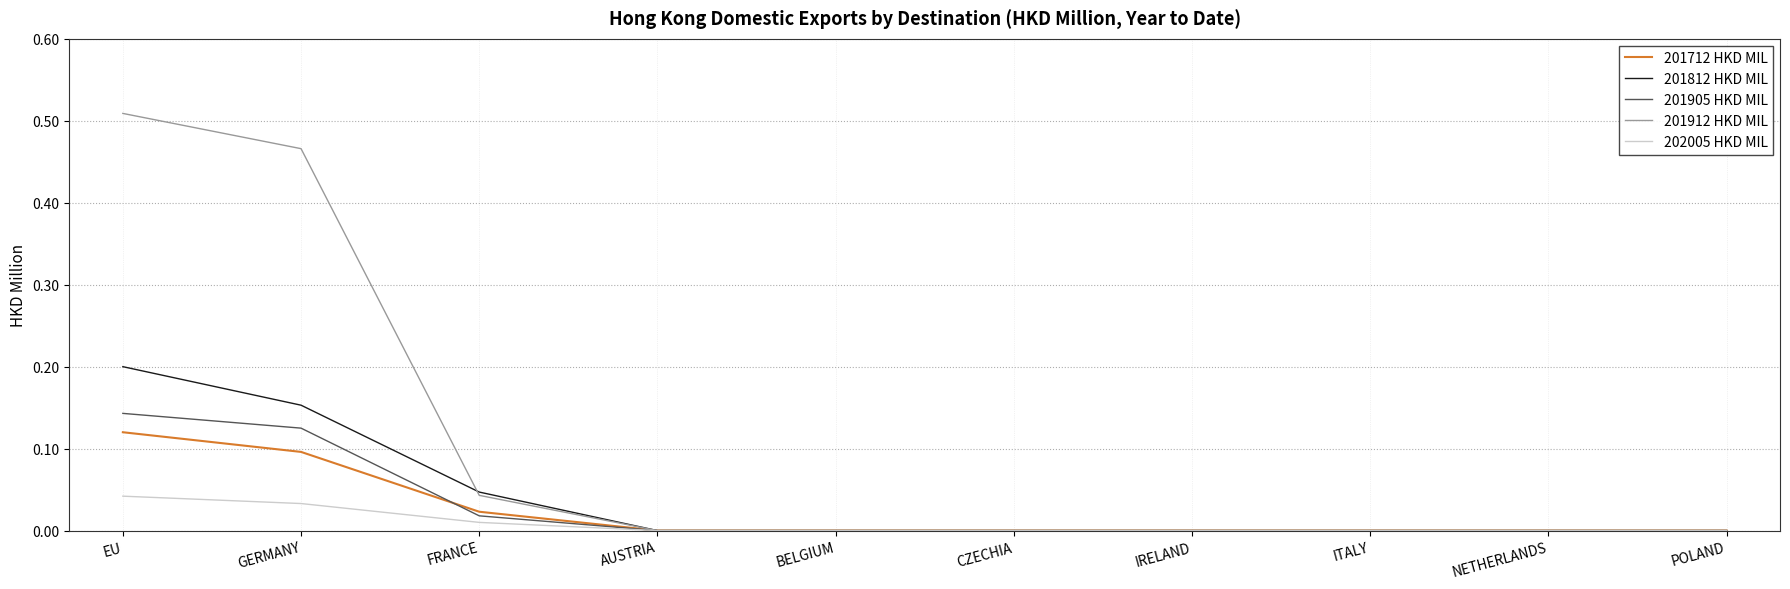

What is the total value across all series at GERMANY?

0.9